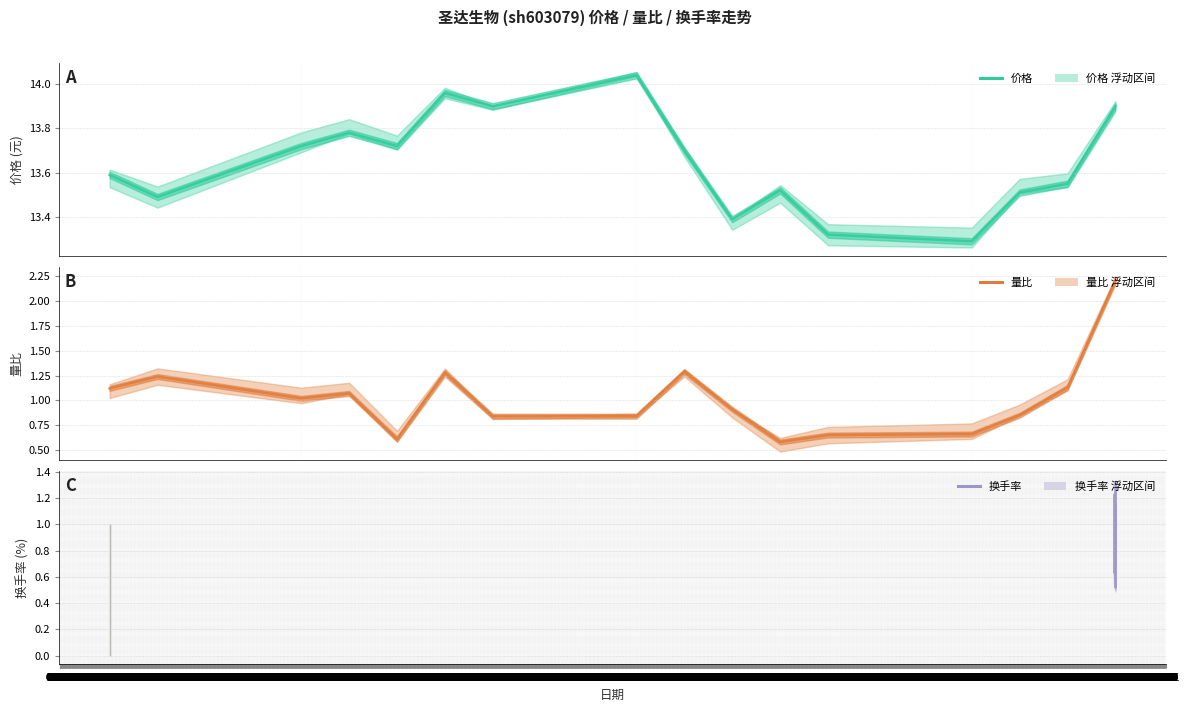

The value of 价格 at 06-19 is 14.0. True or false?

True